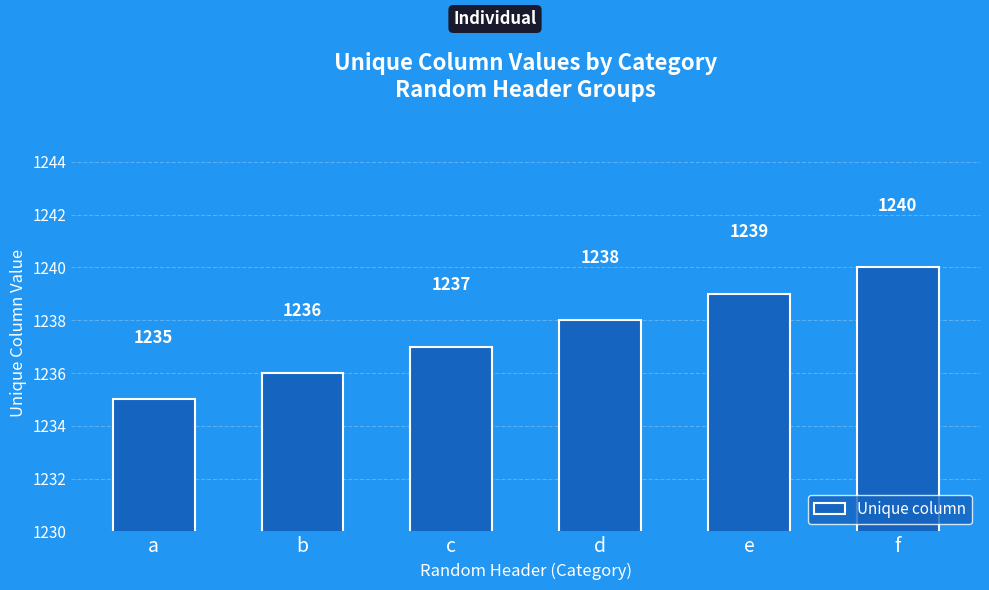

Reading right to left, what are all the values shown in this chart?

f=1240	e=1239	d=1238	c=1237	b=1236	a=1235